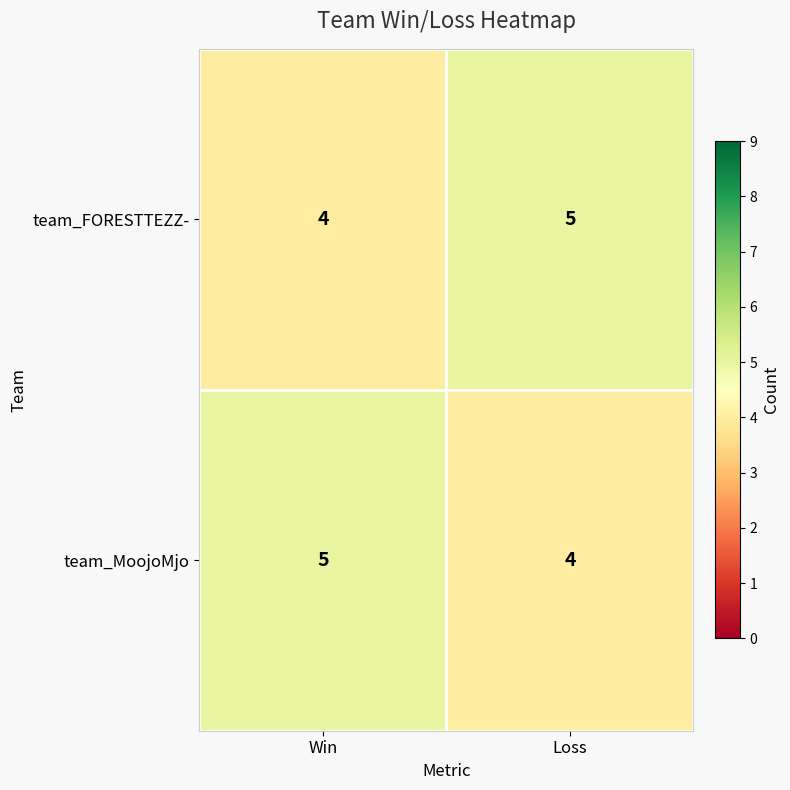

What is the sum of the team_MoojoMjo values at Win and Loss?

9